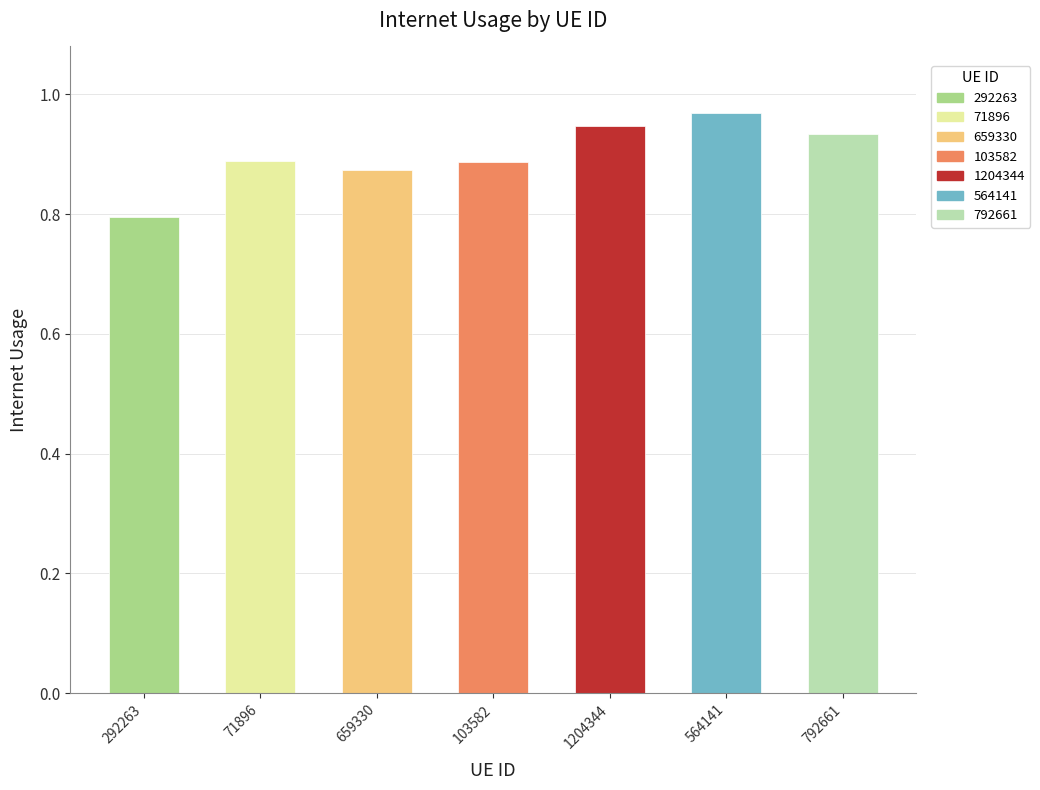

What is the change in value from 103582 to 564141?

+0.1